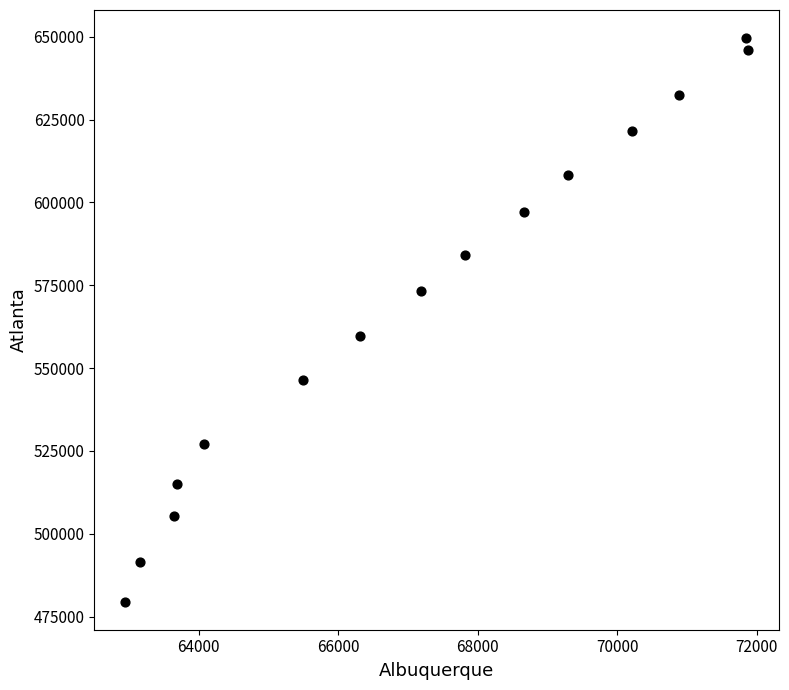

What is the range of Y values (max minus min)?

170095.2